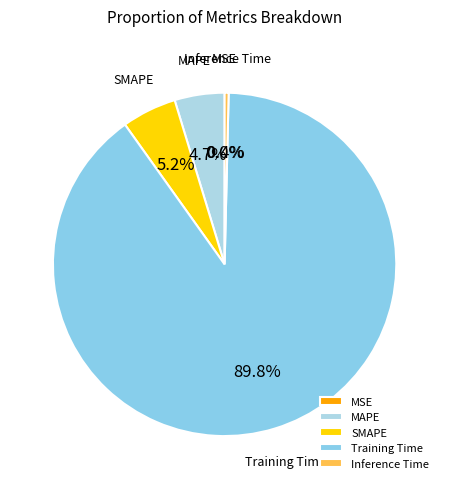

How many segments does this pie chart have?

5